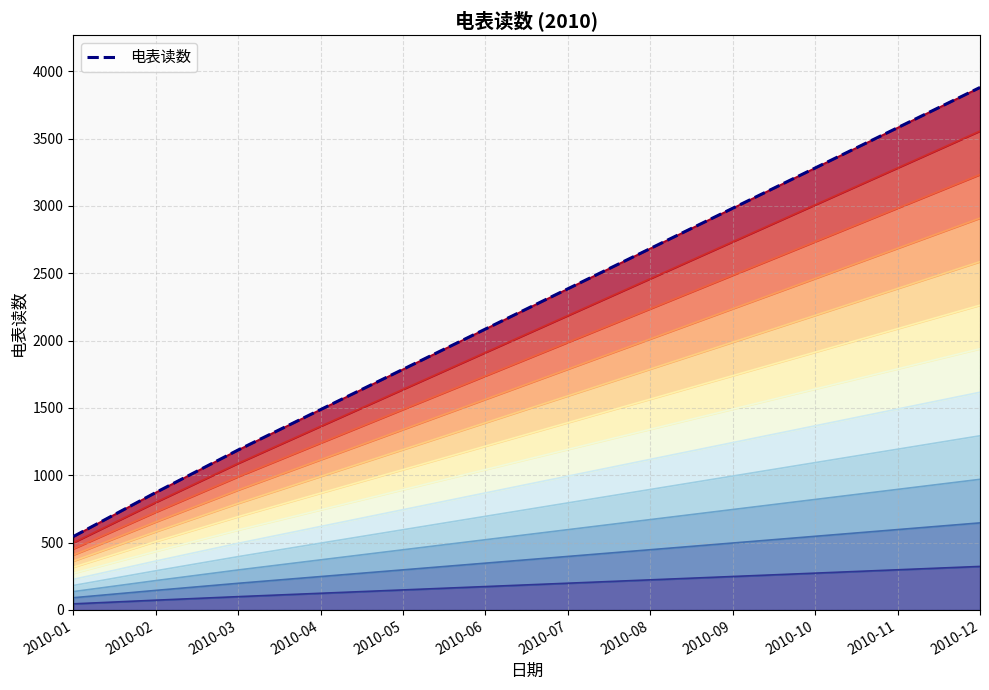

How many data points are above 2385?

5